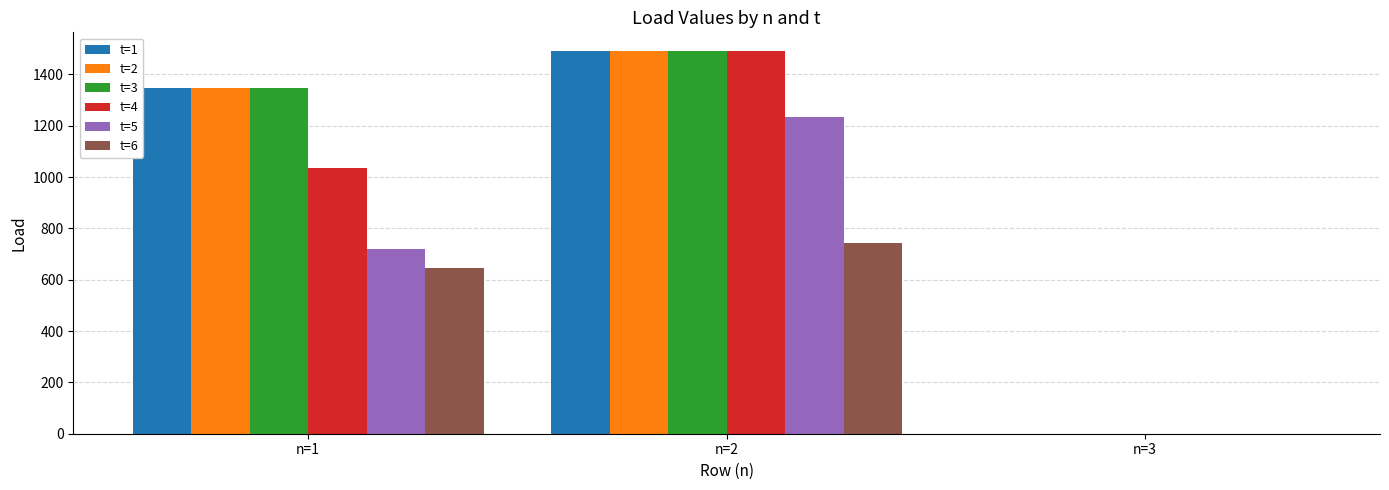

Is it true that t=6 equals 743.1 at n=2?

True